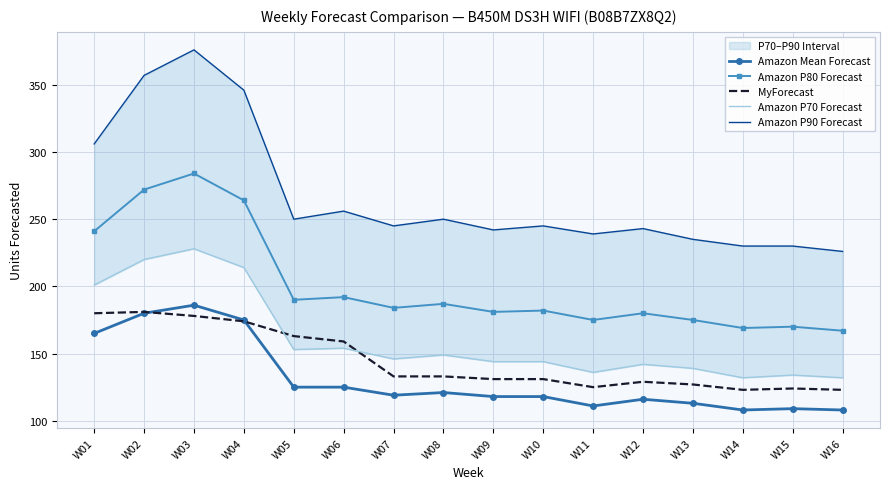

How many values in the Amazon P80 Forecast series exceed 184?

7